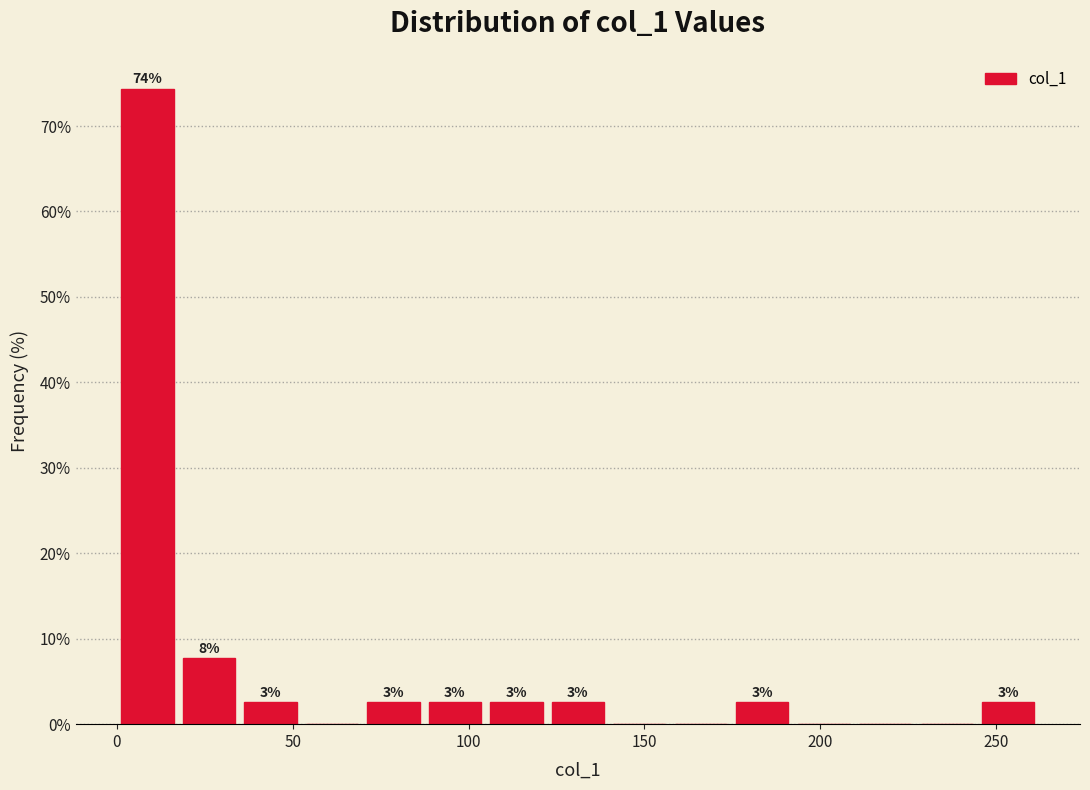

Around what value on the x-axis is the tallest bar? Give the approximate position of its centre, as read against the axis.

10